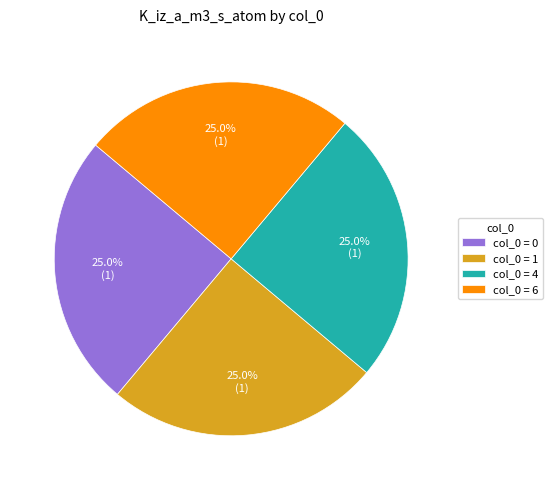

Does col_0 = 1 account for over 50% of the chart?

No